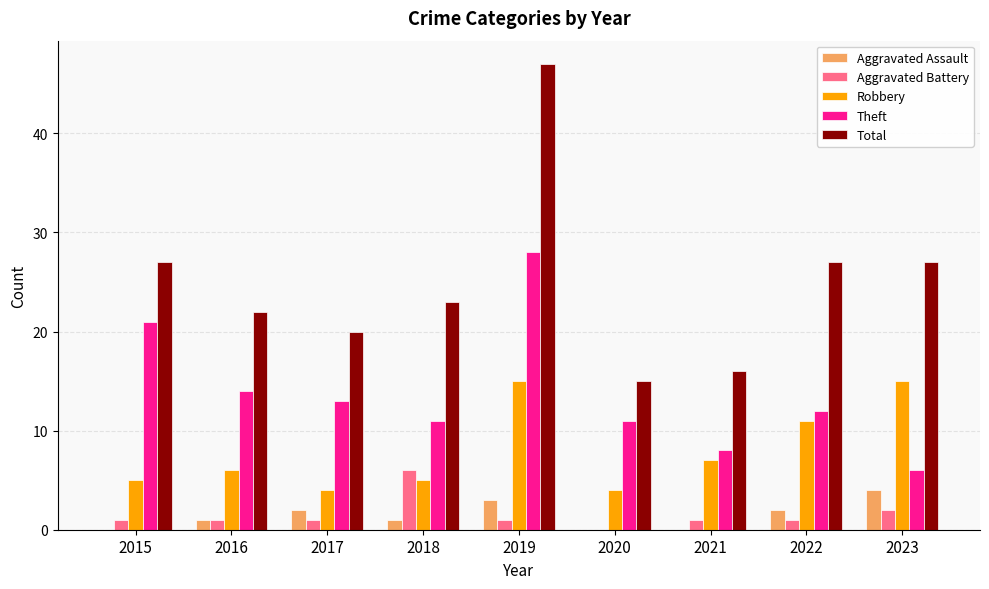

Are the bars grouped side by side (vs. stacked)?

Yes